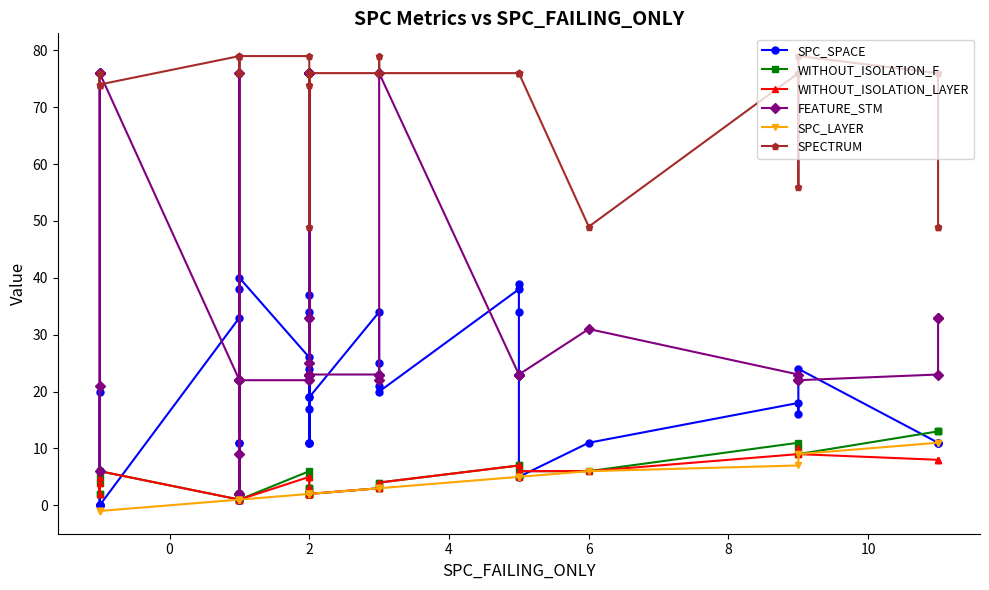

How many values in the SPECTRUM series are below 76?

9